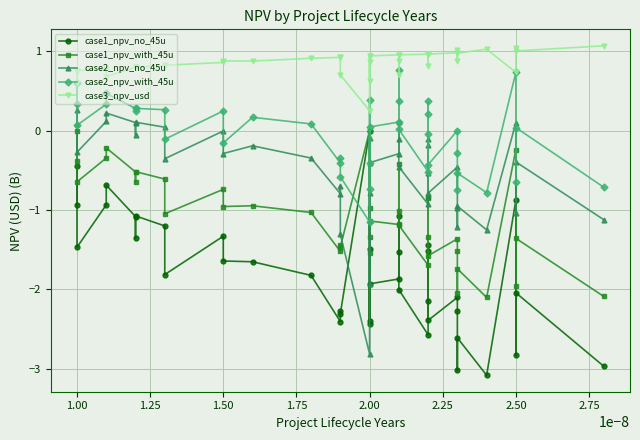

At how many categories does at least one series exceed -1?

40